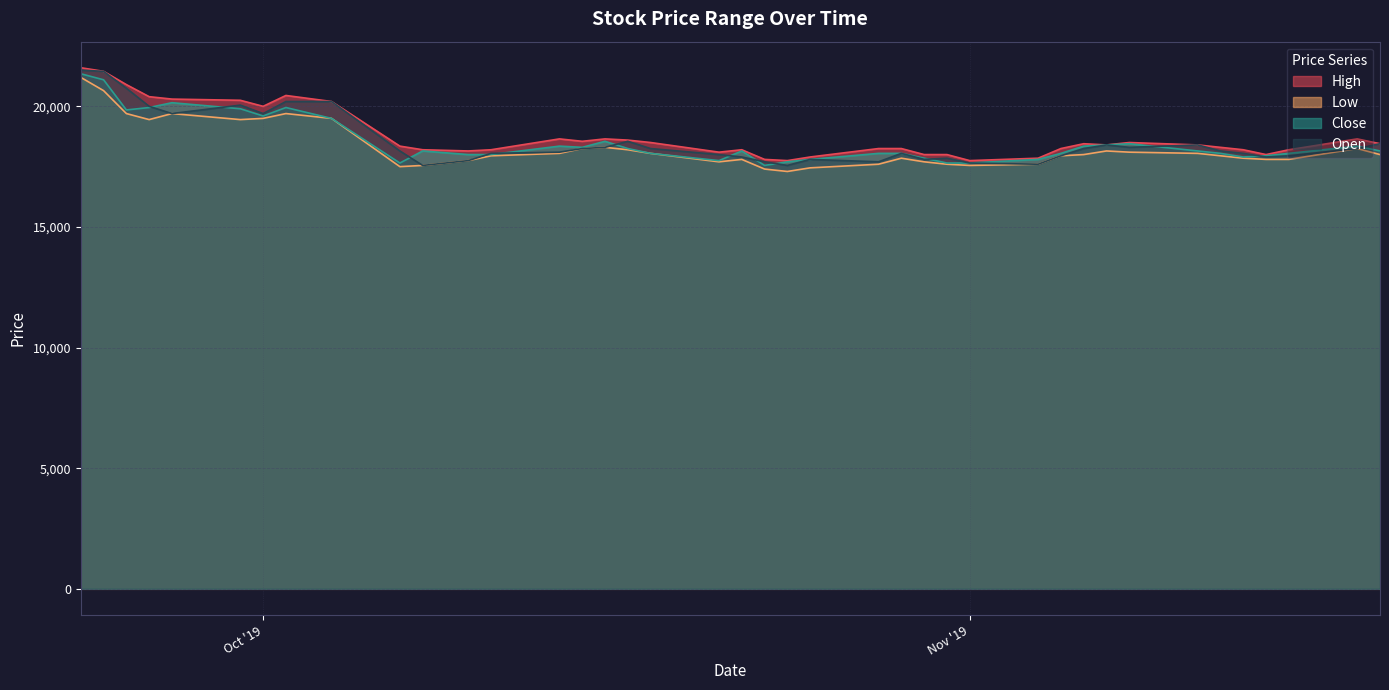

How many interior local valleys does the Open series have?

9